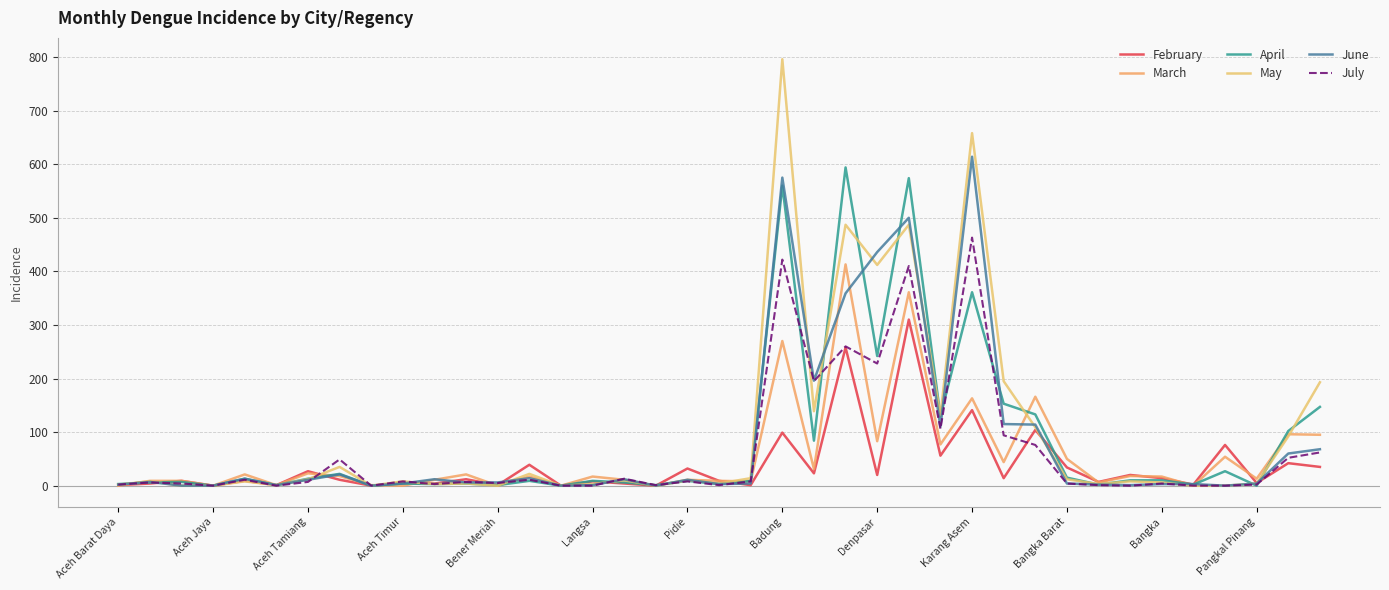

Is this an area chart (filled region under the line)?

No